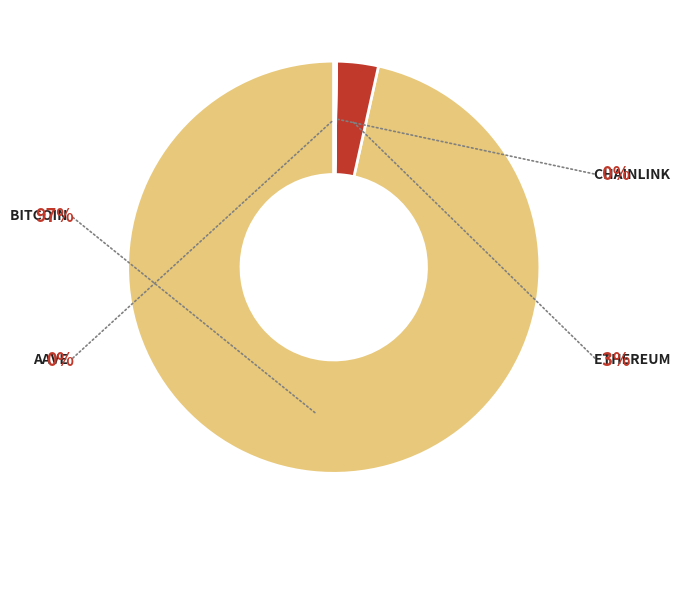

How many segments does this pie chart have?

4